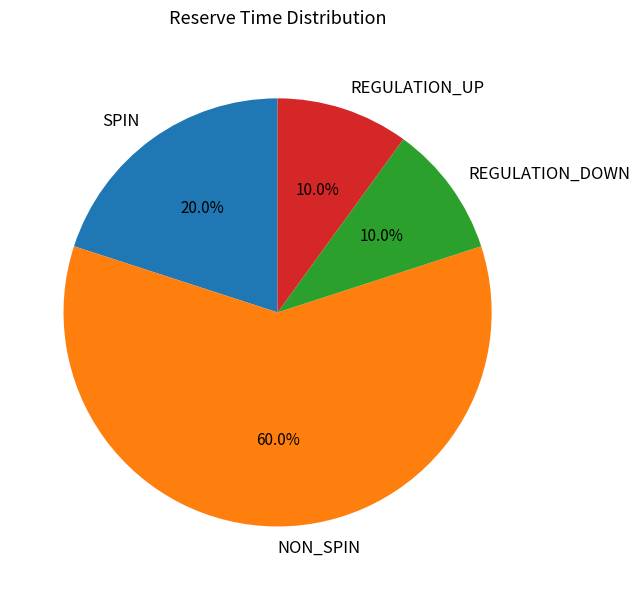

Which slice represents more than half of the pie?

NON_SPIN